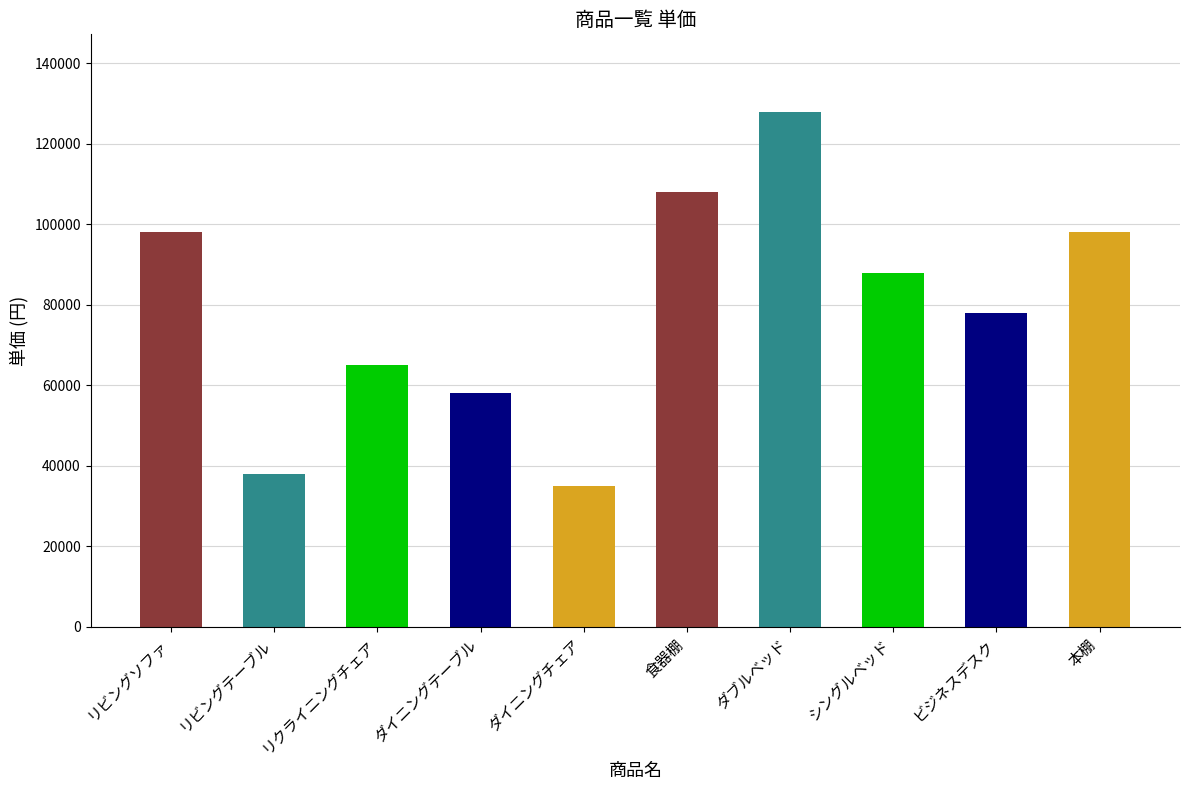

Does the chart contain any negative values?

No